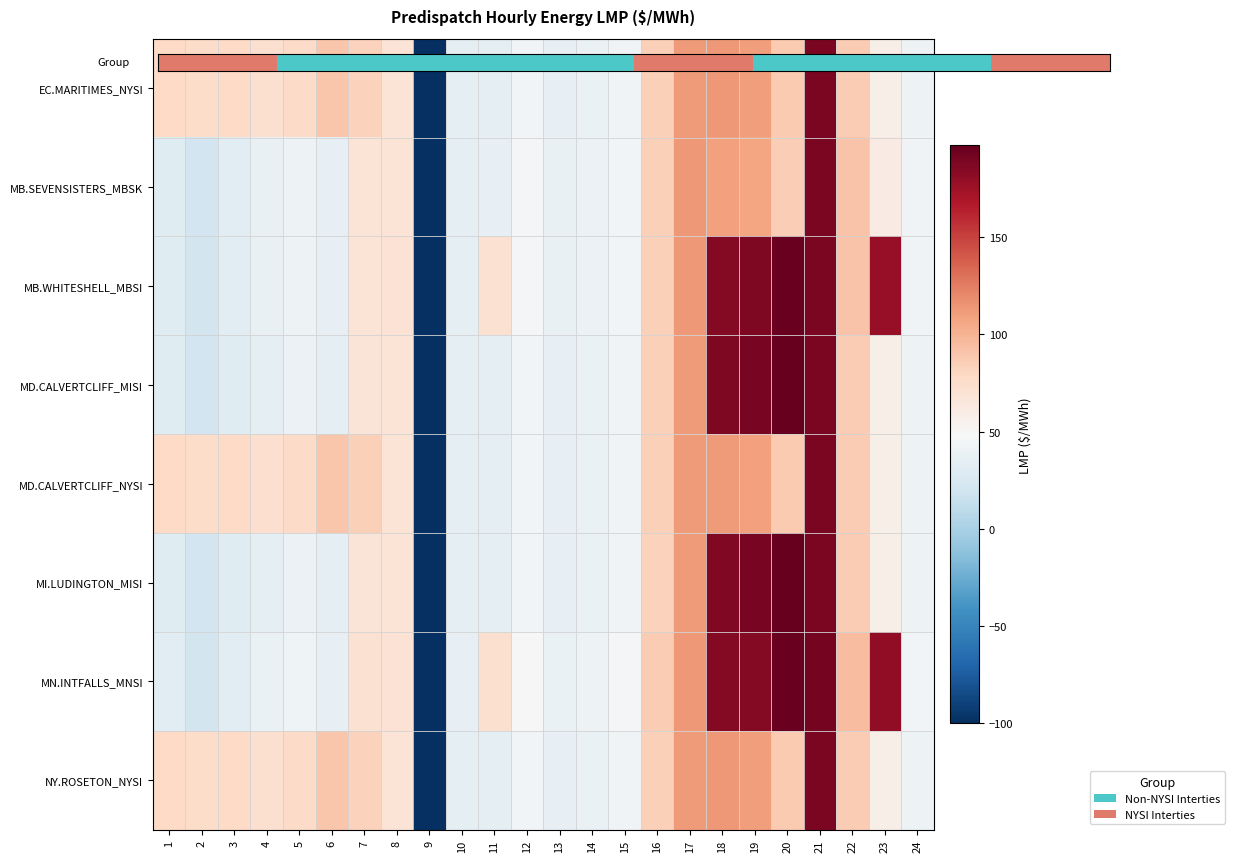

True or false: MD.CALVERTCLIFF_MISI has a value of 190.0 at 19.

True